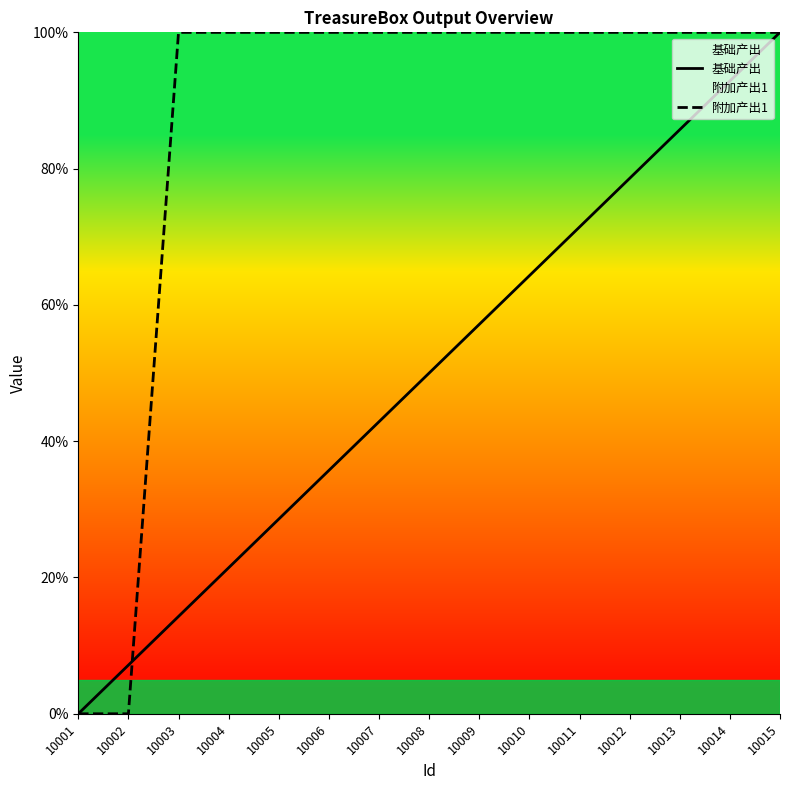

The 基础产出 series shows 19.4 at 10006. True or false?

False